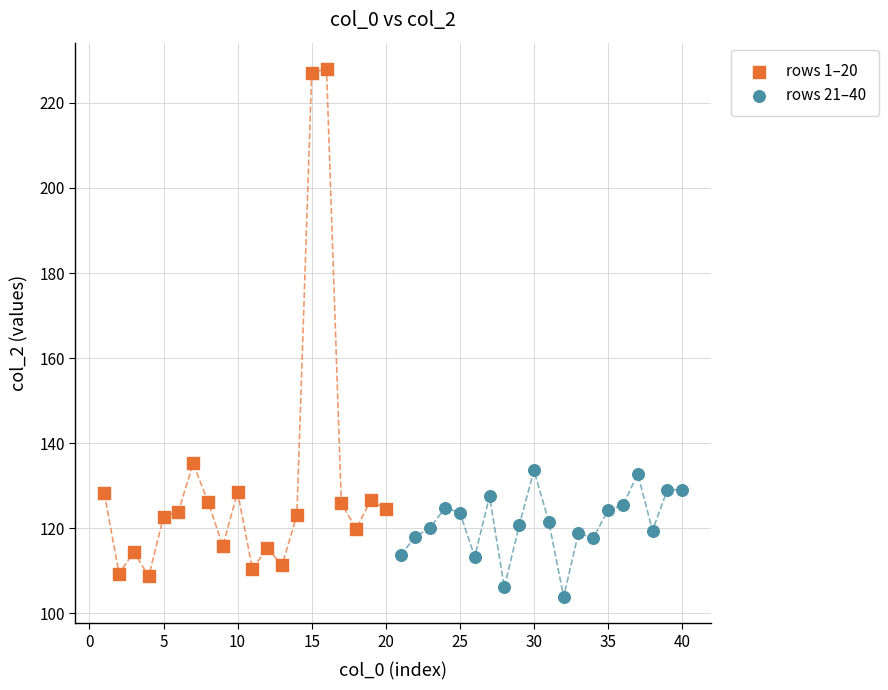

Which series contains the highest Y value?

rows 1–20